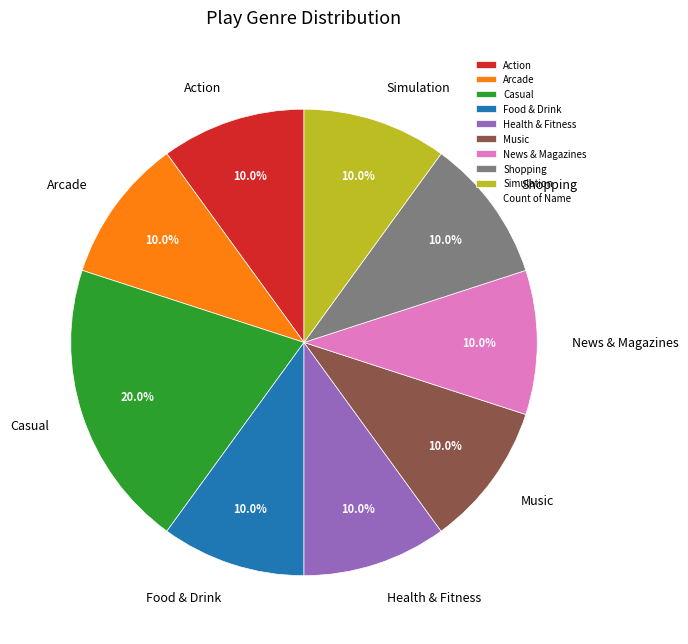

Combined, do Shopping and News & Magazines account for over 50%?

No